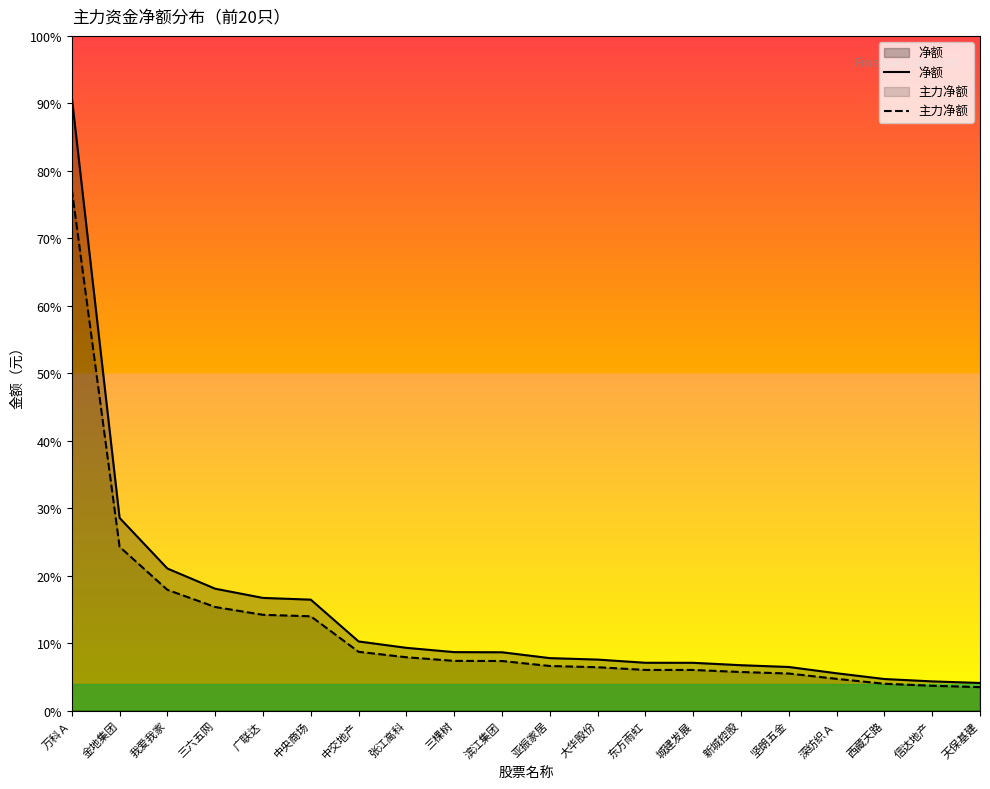

At how many categories does at least one series exceed 539227446?

1